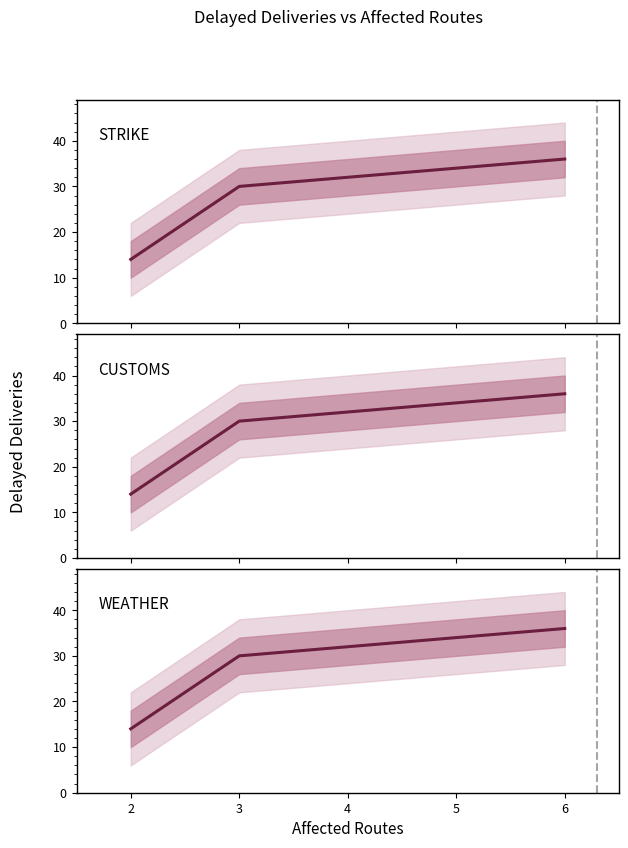

What is the approximate value of STRIKE at 2, to the nearest 10?

10